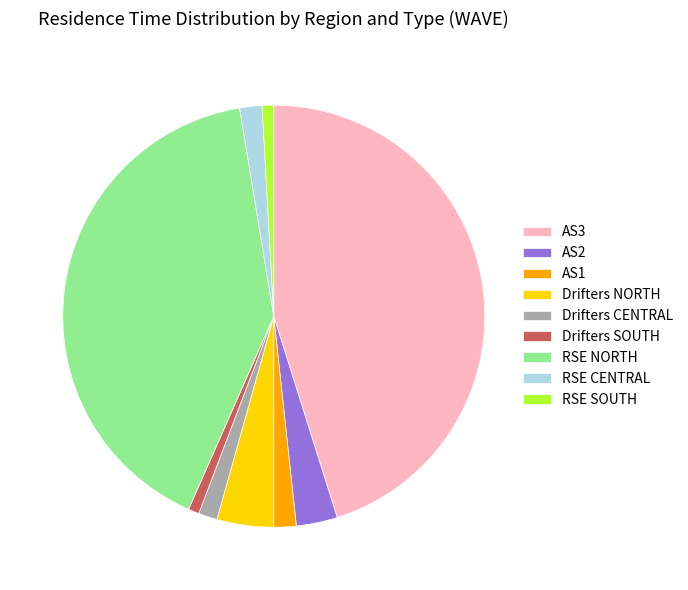

Which slice is the largest?

AS3